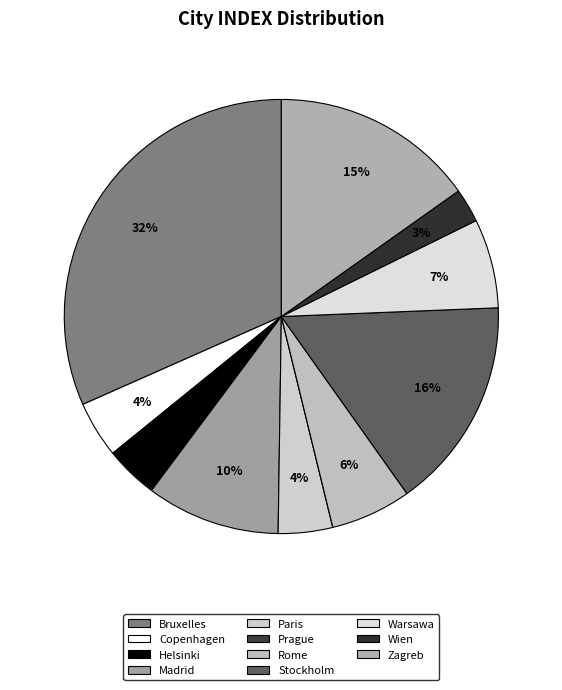

Which slice is the smallest?

Prague